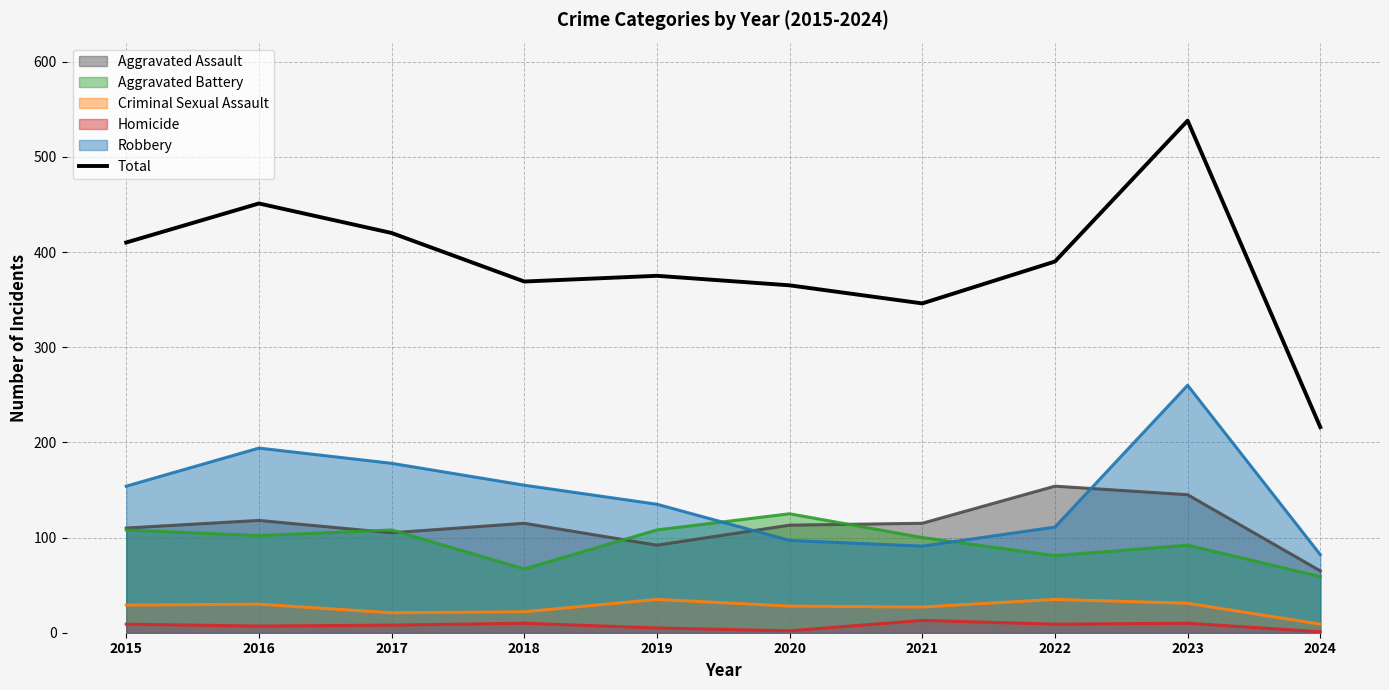

Does the chart have visible grid lines?

Yes